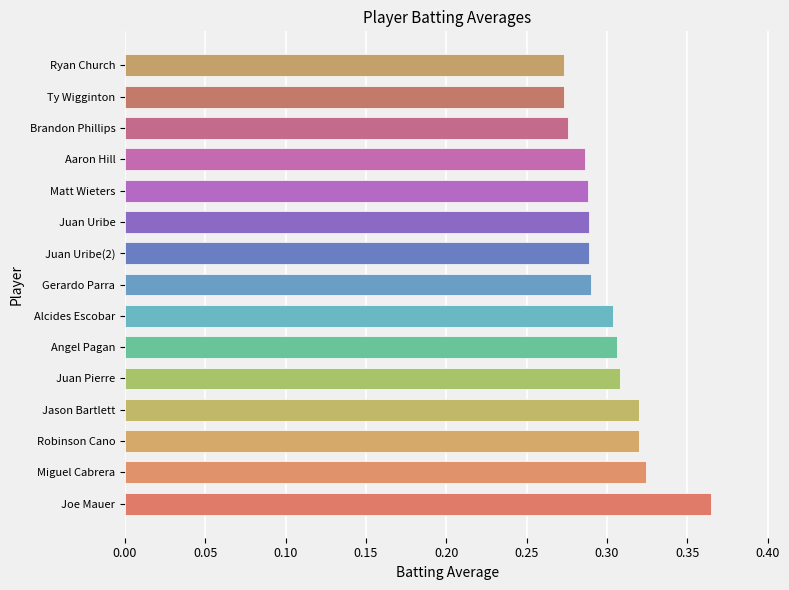

Count the number of data series in this chart.

1